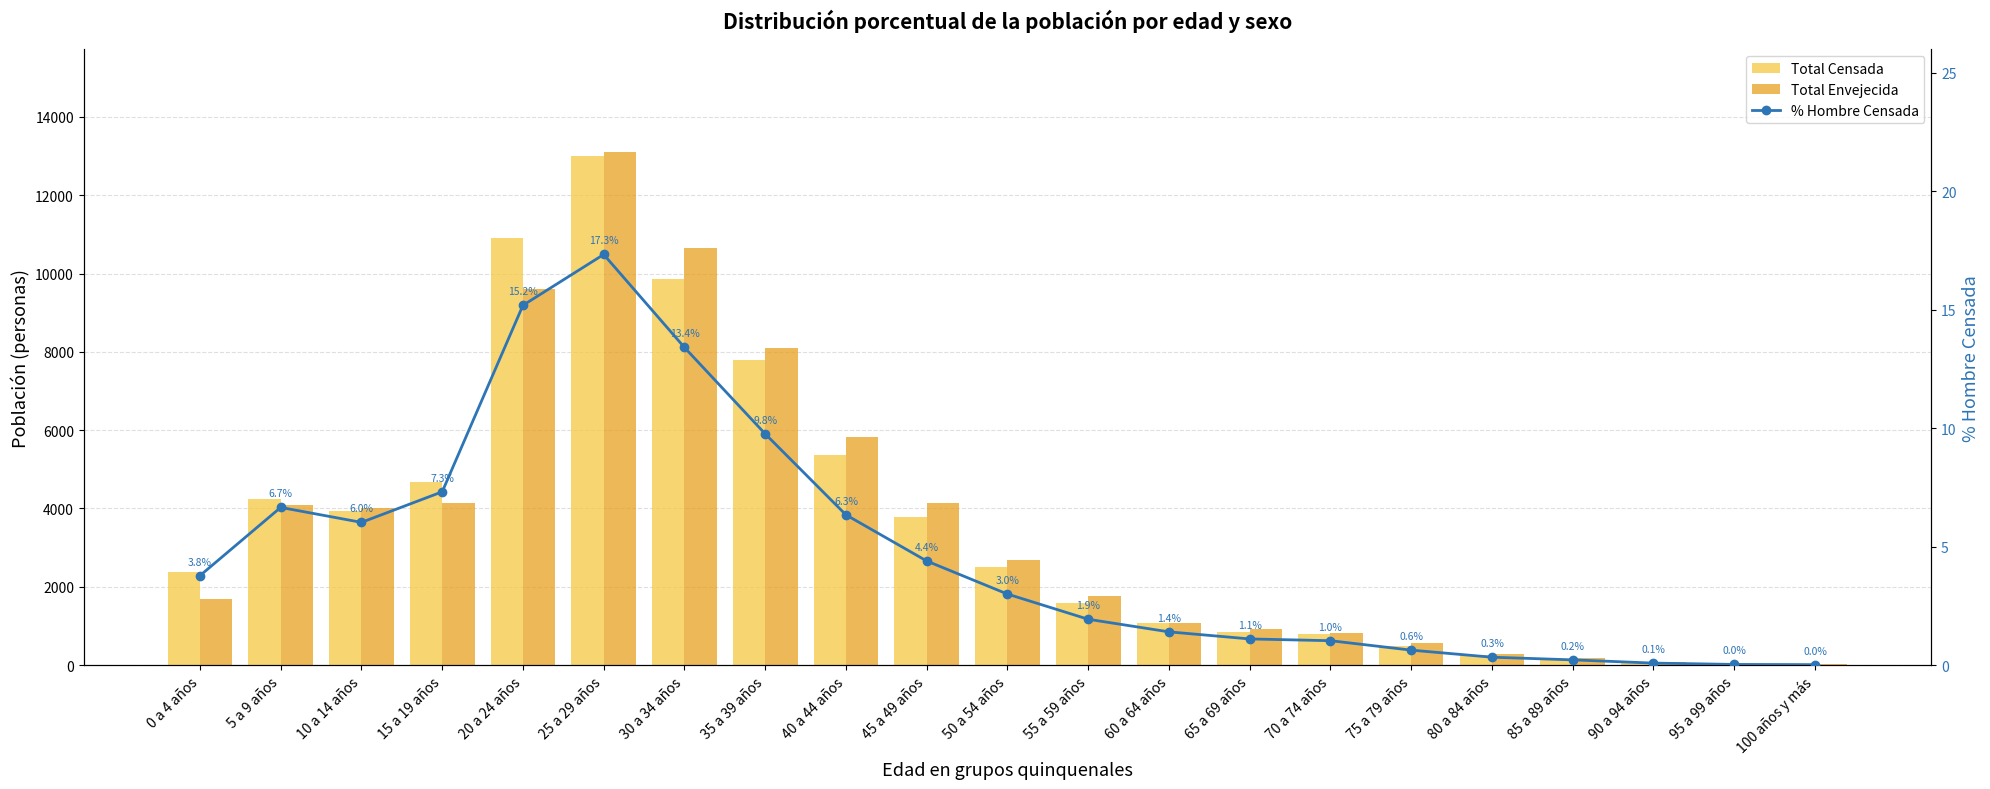

How many data points in Total Censada are above 2383?

10